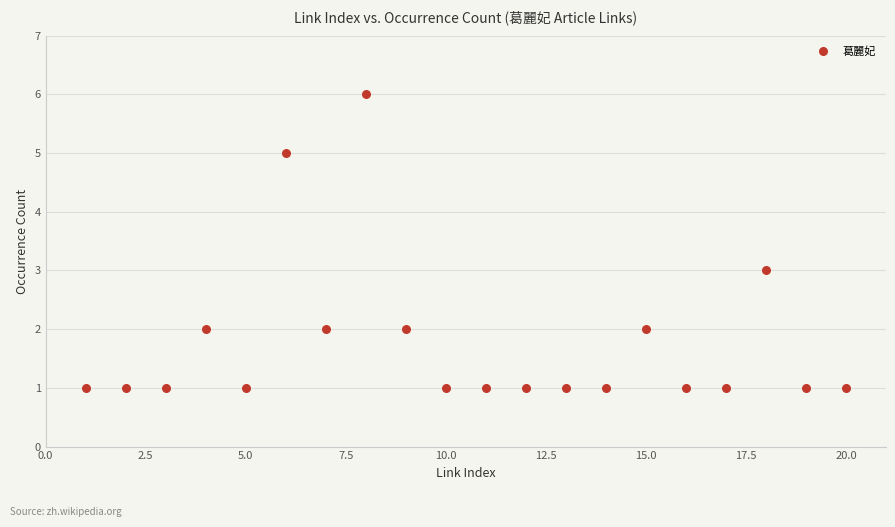

What is the range of Y values (max minus min)?

5